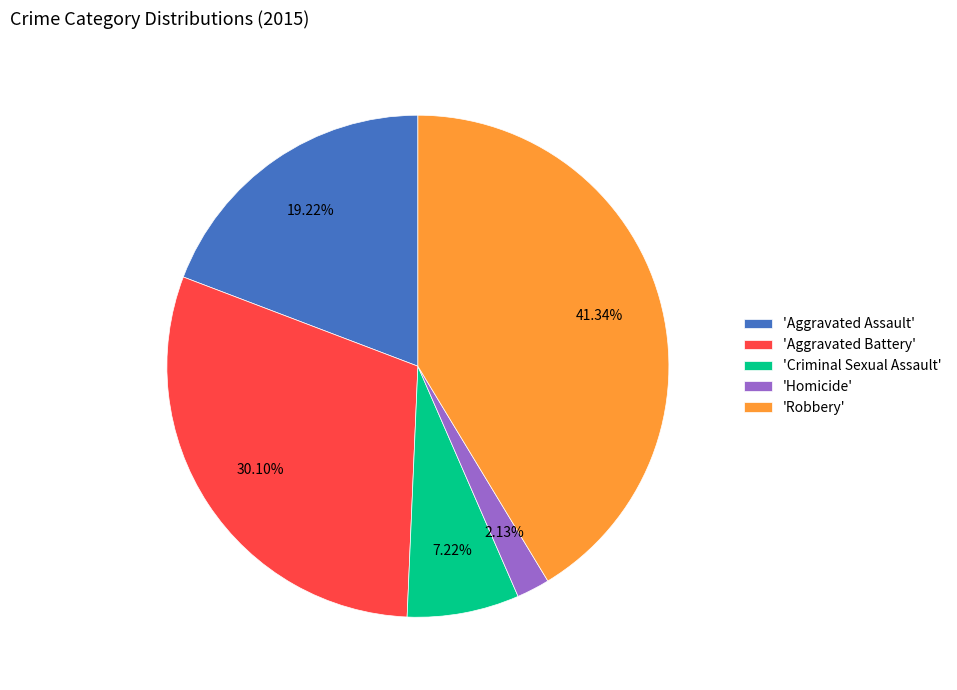

To the nearest percent, what is the average slice percentage?

20%